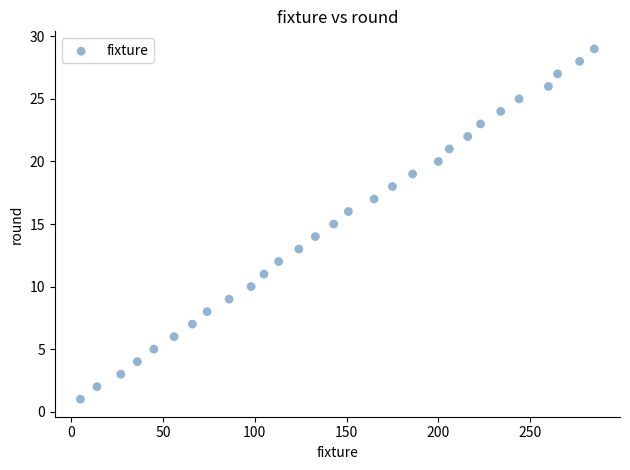

What is the range of X values (max minus min)?

280